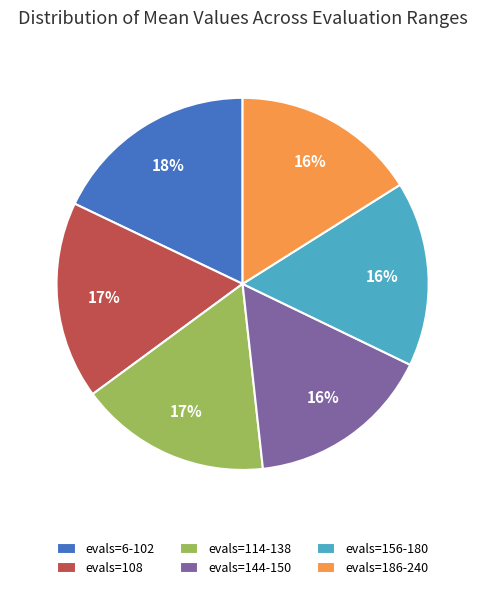

How many slices are in this pie chart?

6